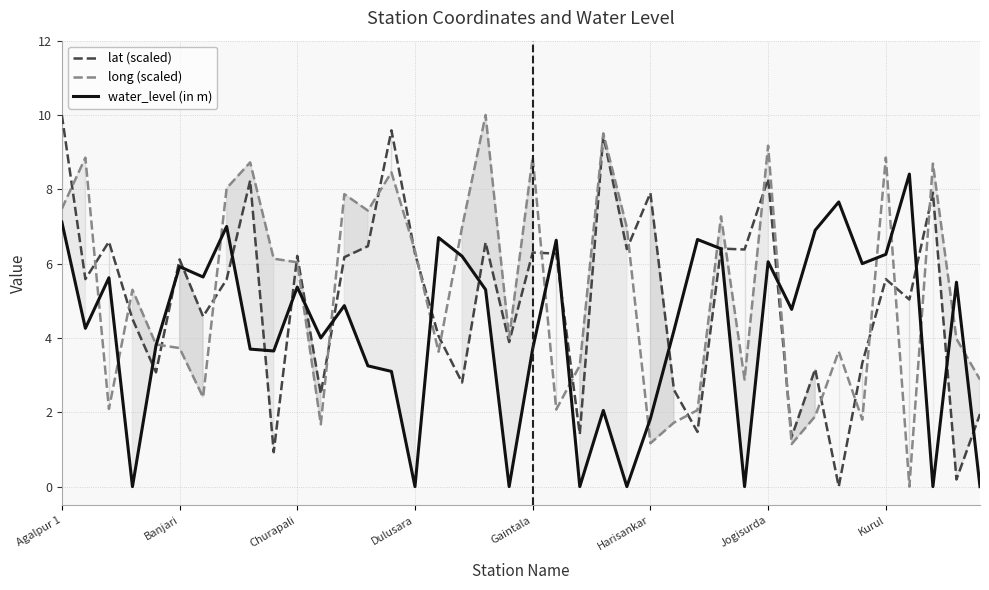

Between 23 and 11, which is larger?

23